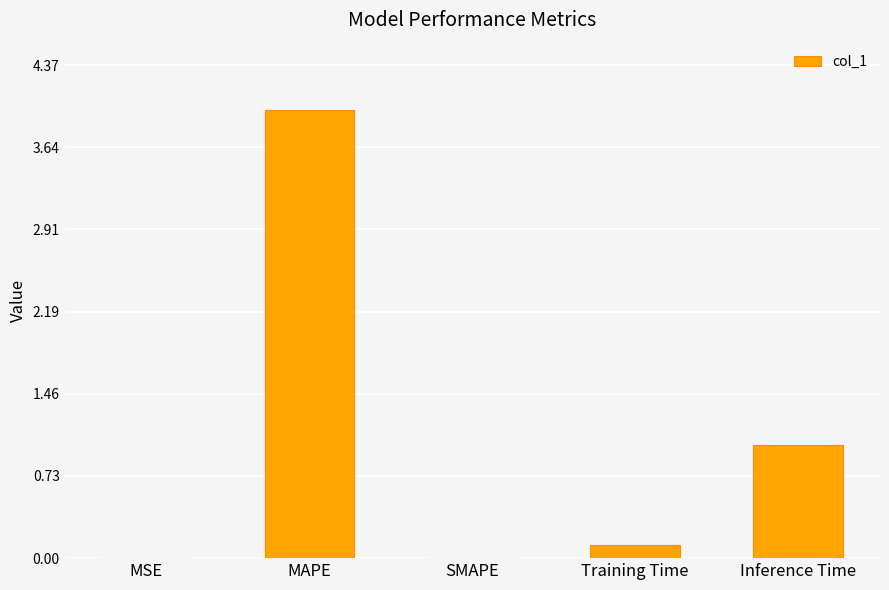

What is the change in value from MAPE to SMAPE?

-4.0